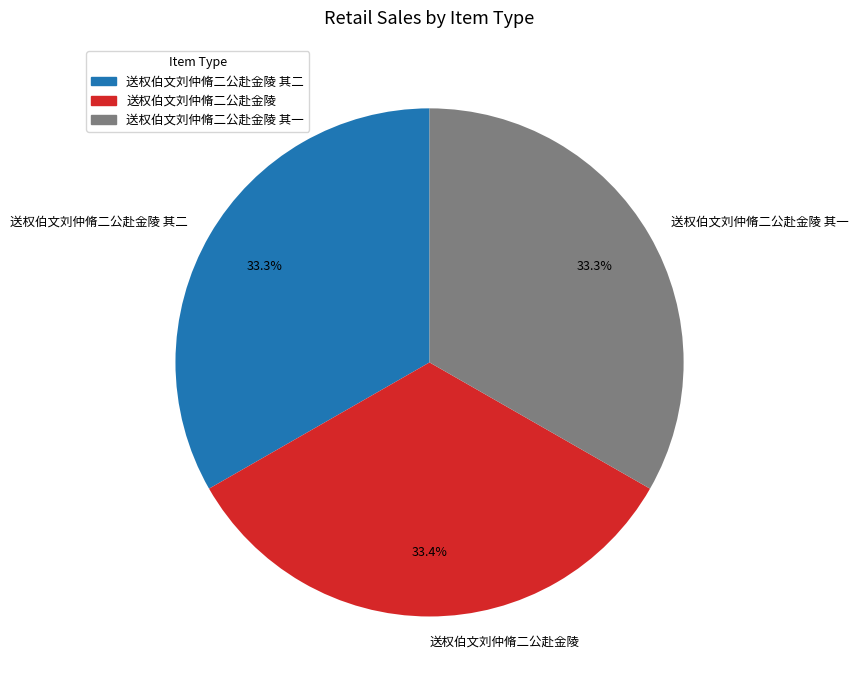

What percentage do 送权伯文刘仲脩二公赴金陵 其一 and 送权伯文刘仲脩二公赴金陵 together represent?

66.7%